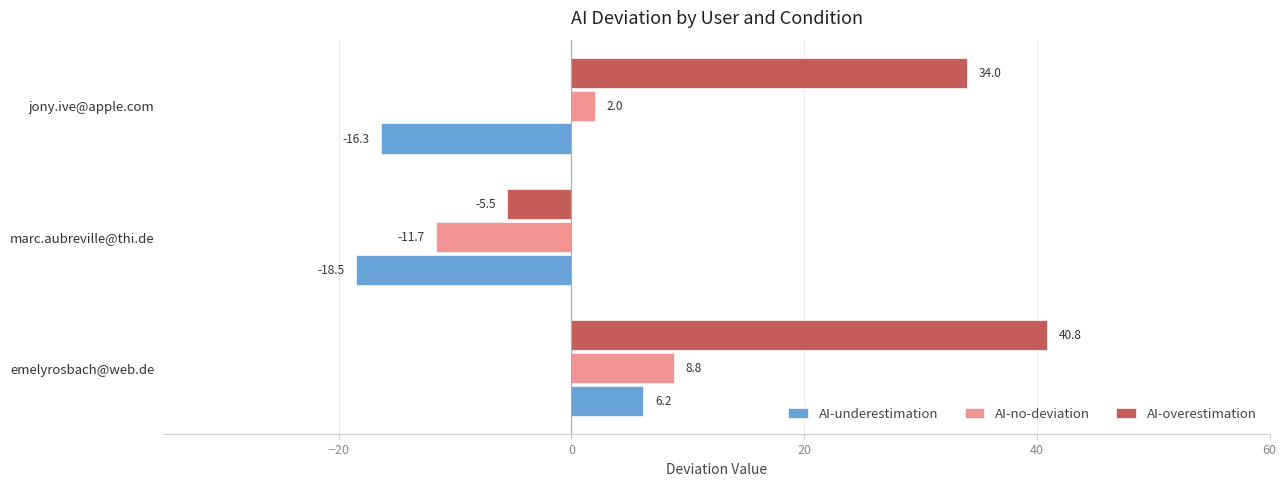

Is it true that AI-overestimation equals 34.0 at jony.ive@apple.com?

True